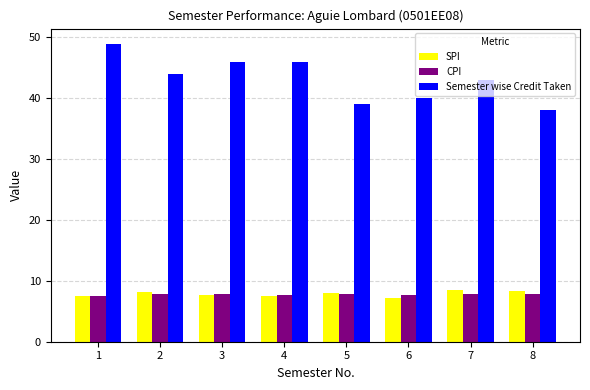

Does the chart contain any negative values?

No